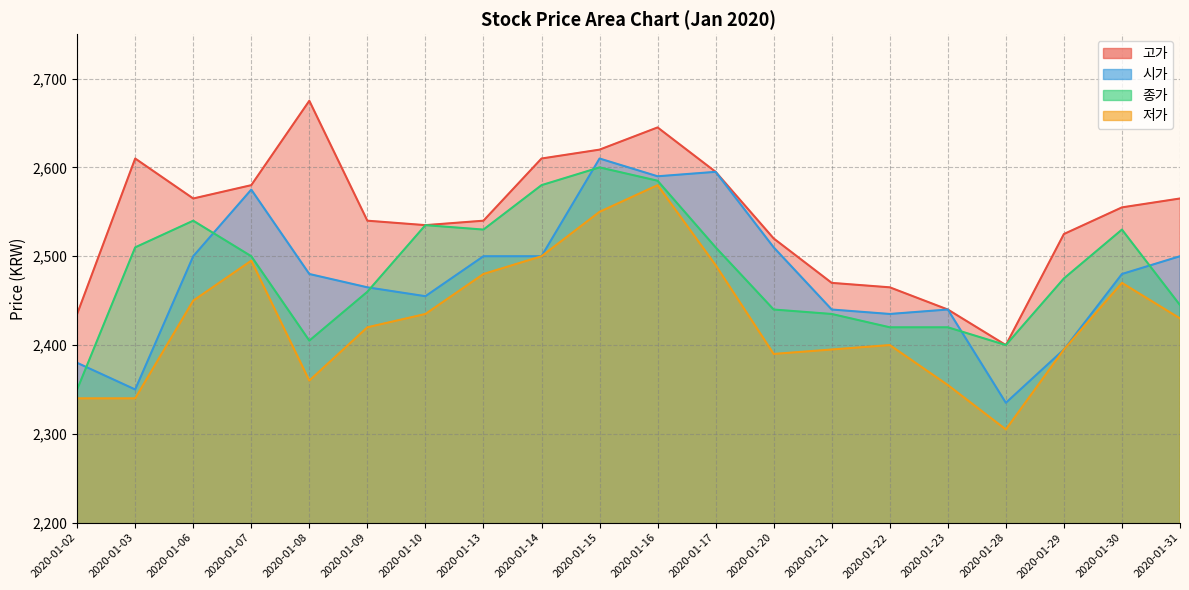

What is the approximate value of 종가 at 2020-01-20?

2440